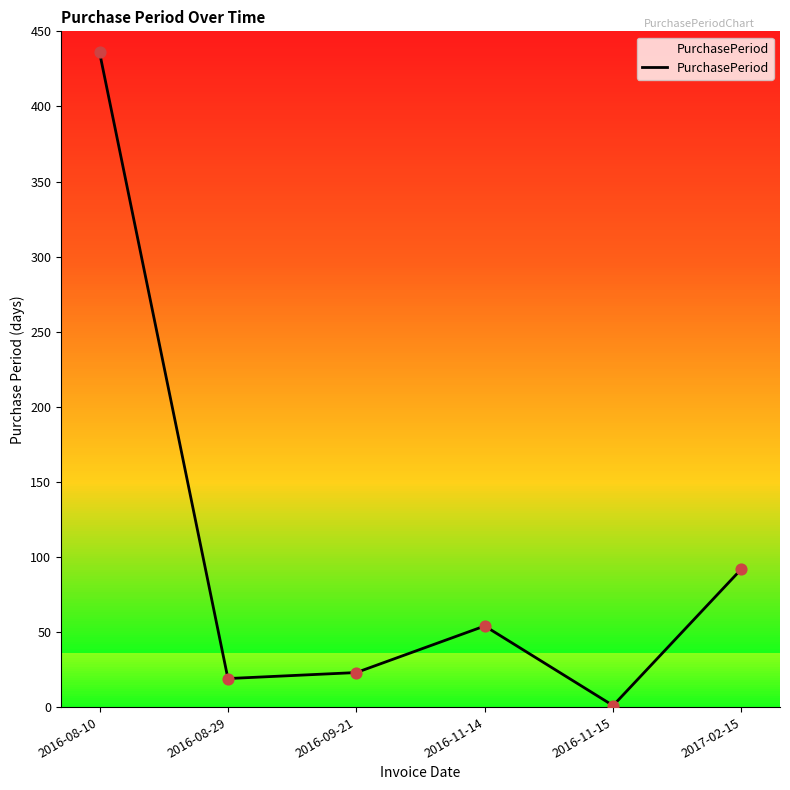

What is the change in value from 2016-08-10 to 2016-09-21?

-413